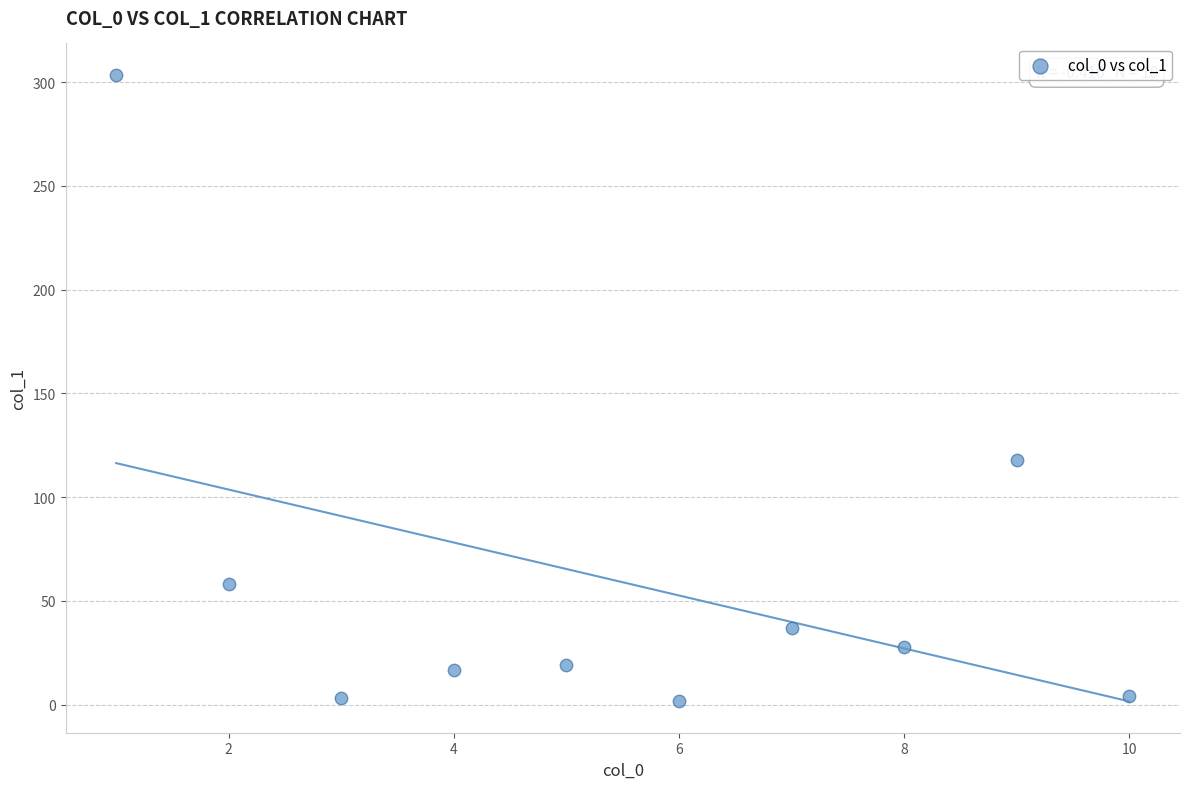

What Y value in the scatter plot is closest to 152?

118.1